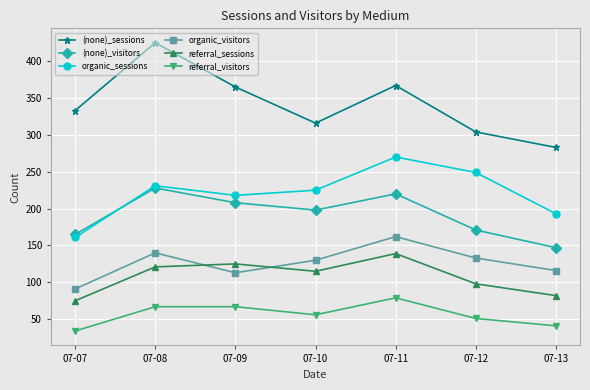

Which series has the widest spread of values?

(none)_sessions